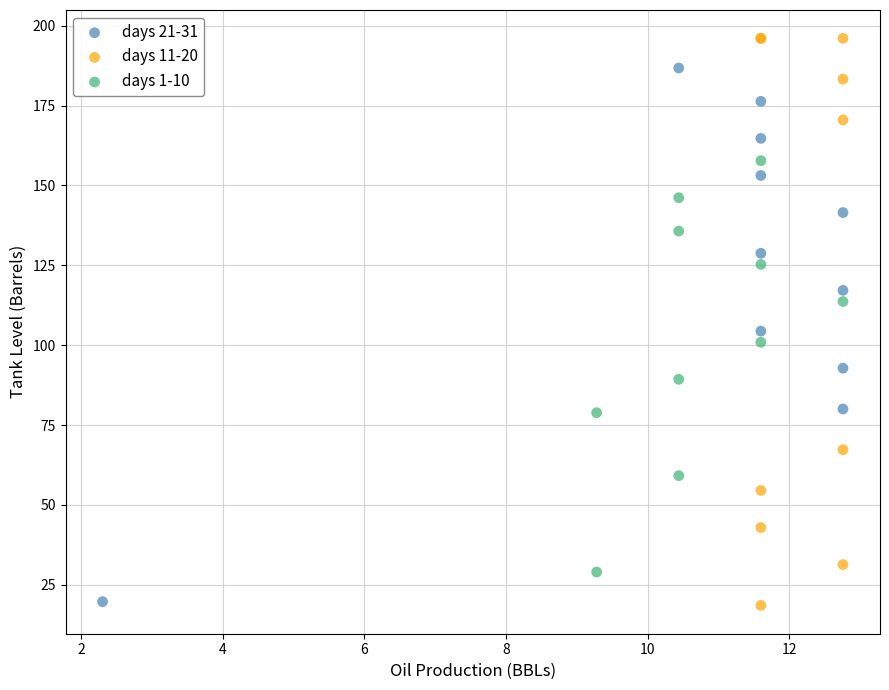

Which series reaches the maximum Y coordinate?

days 11-20